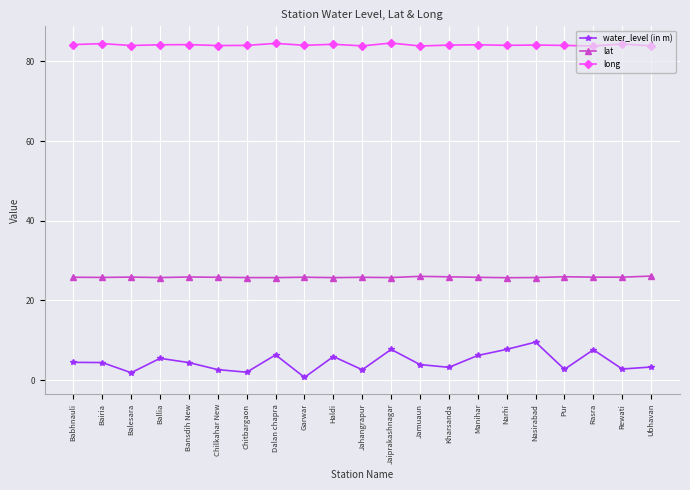

What is the label of the 1st point from the left?

Babhnauli